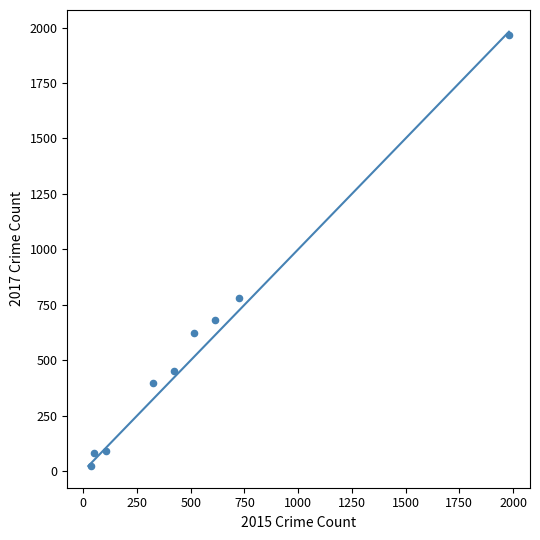

What Y value in the scatter plot is closest to 995?

780